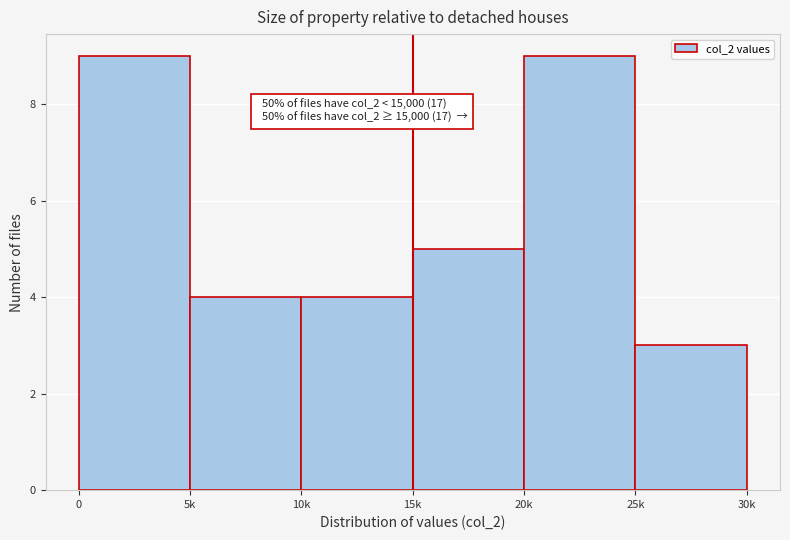

Reading left to right, transcribe all the data shown in this chart.

0=9	5k=4	10k=4	15k=5	20k=9	25k=3